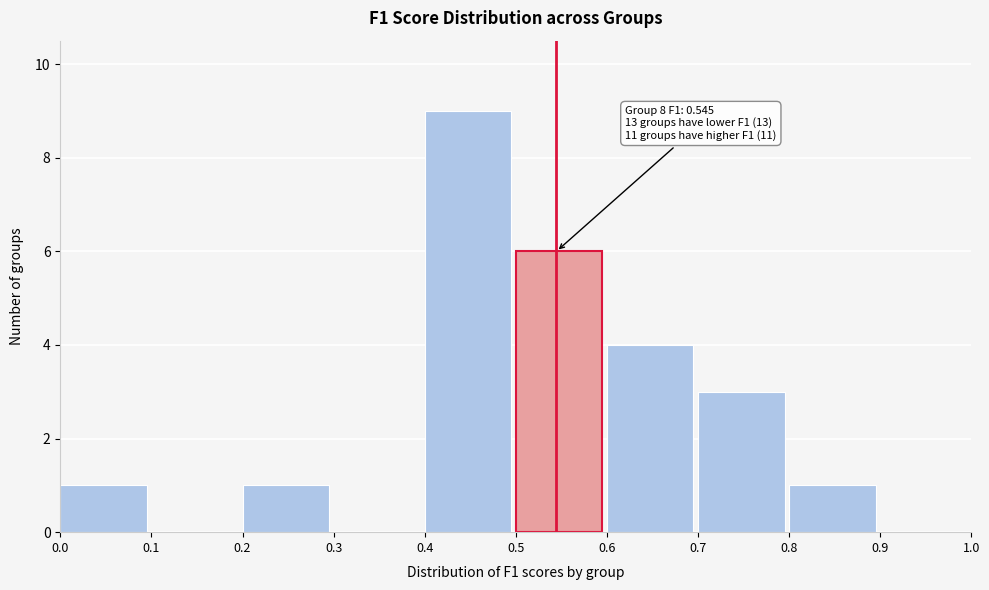

Which range on the x-axis has the tallest bar?

0.4 to 0.5